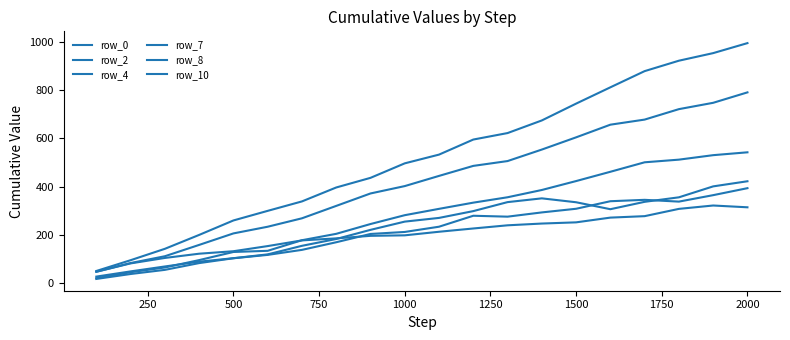

How many lines are shown in the chart?

6